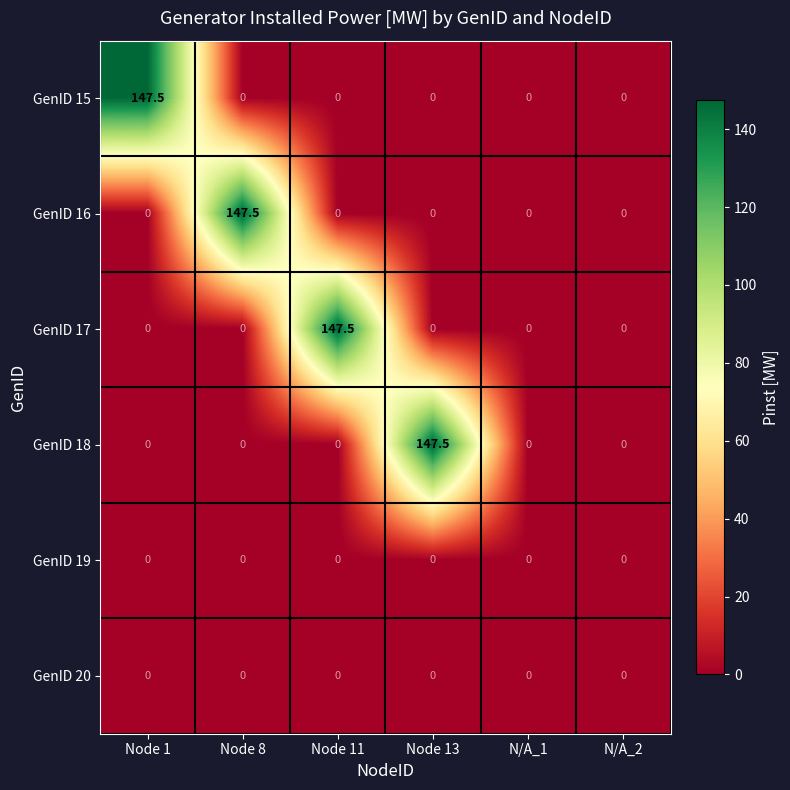

The GenID 15 series shows 0.0 at Node 8. True or false?

True